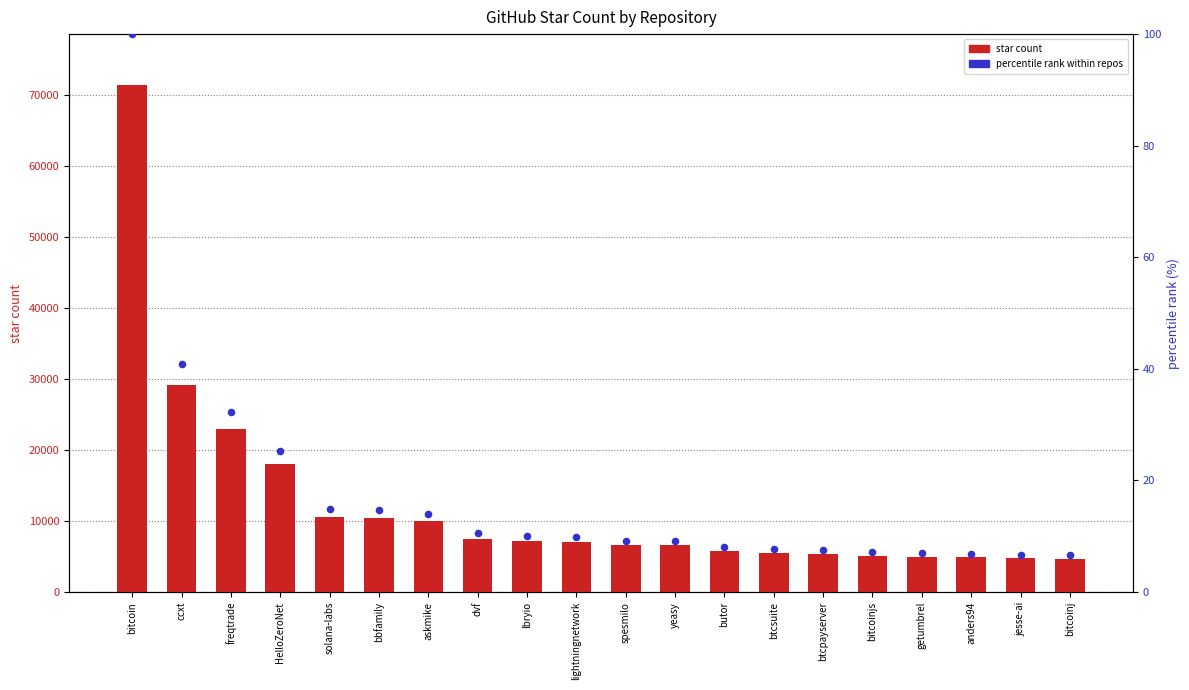

At which category is the sum across all series the highest?

bitcoin